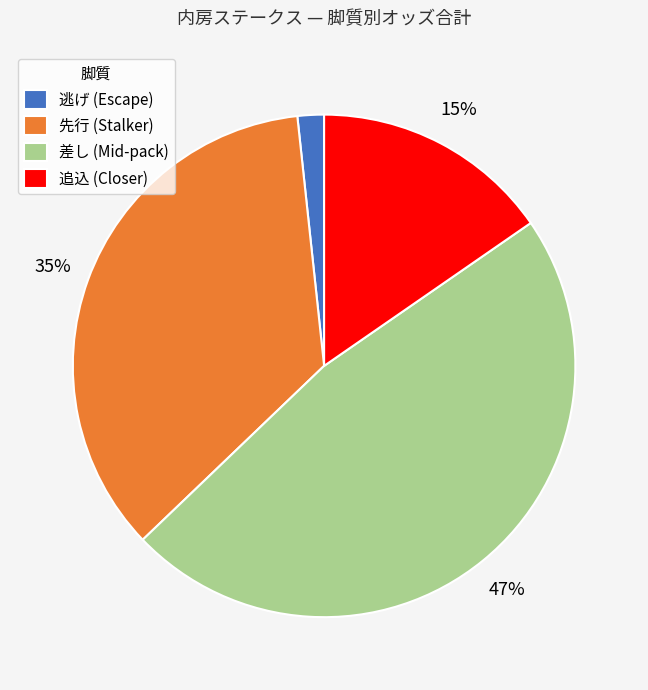

How many slices are in this pie chart?

4